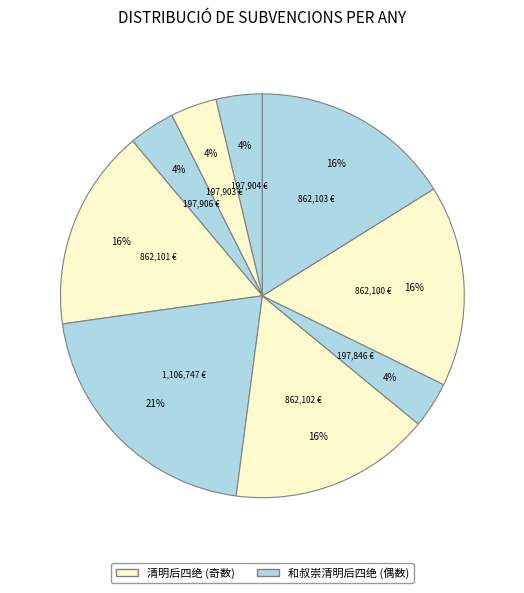

Count the number of slices in the pie.

9